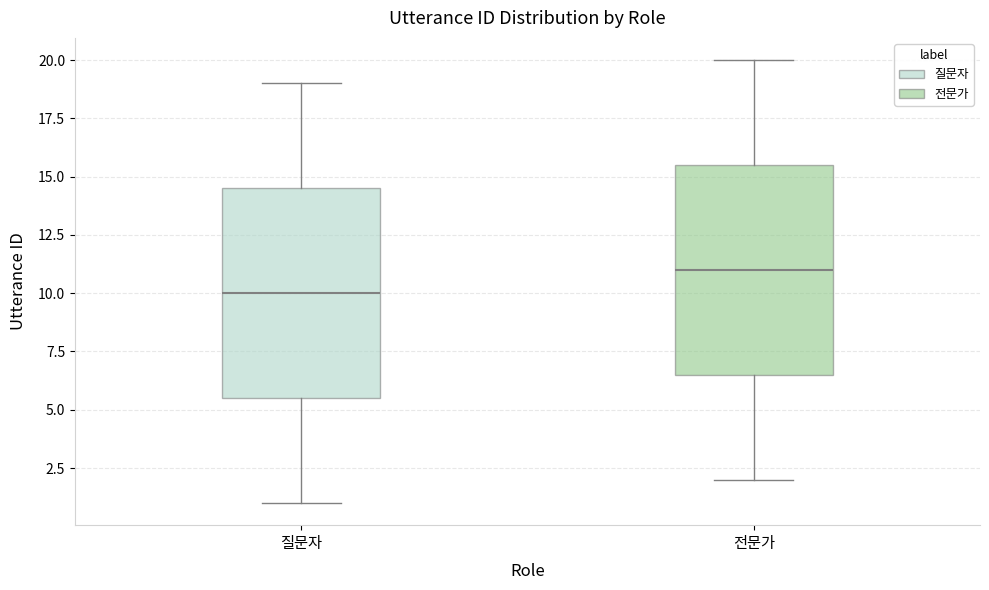

Reading left to right, read every box against the y-axis: the position of its median line, the range the box covers, and the ends of its whiskers. The values are not printed on the chart, so give them approximately, as read against the axis.

질문자: median 10.0, box 5.5 to 14.5, whiskers 1.0 to 19.0
전문가: median 11.0, box 6.5 to 15.5, whiskers 2.0 to 20.0